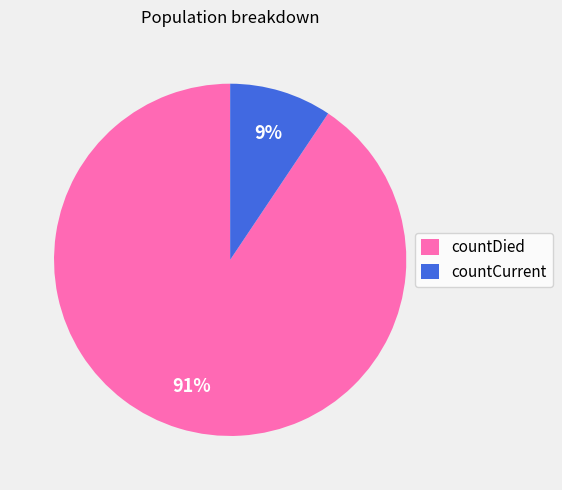

How many segments does this pie chart have?

2